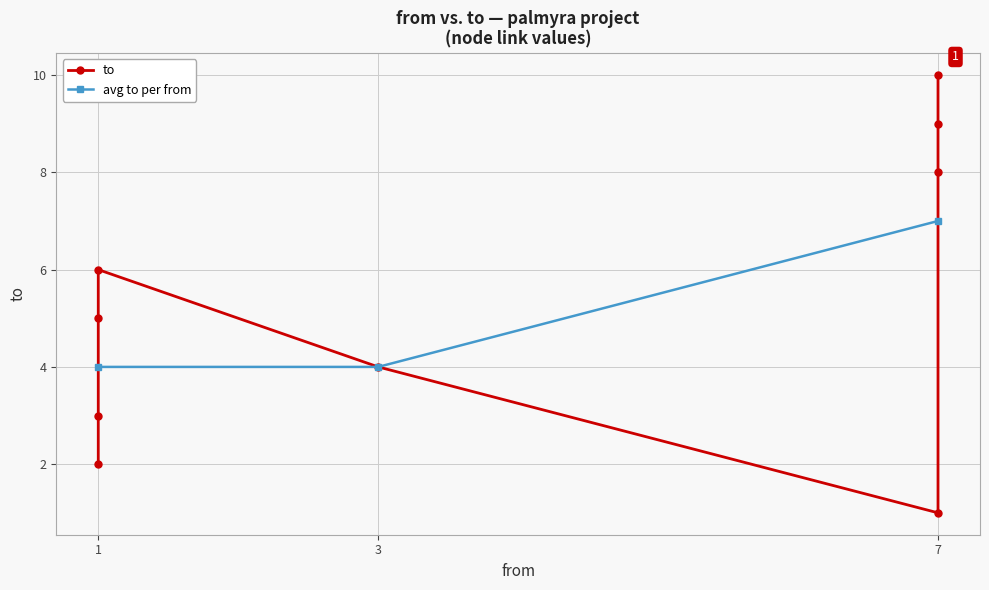

The chart shows a value of 3 at 3. True or false?

False